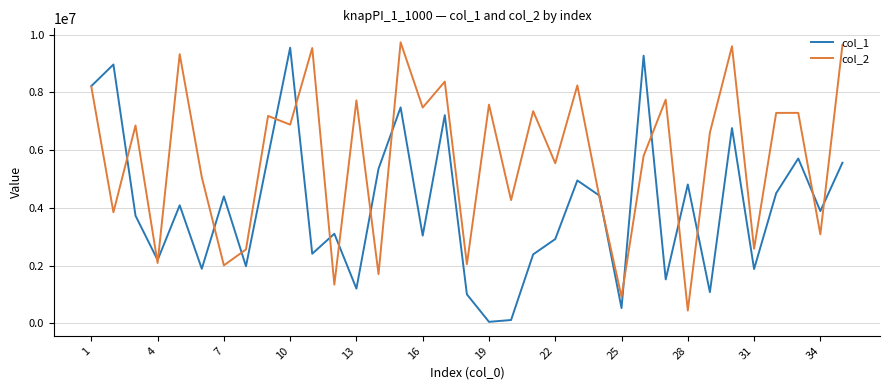

Which series has the largest total across all categories?

col_2